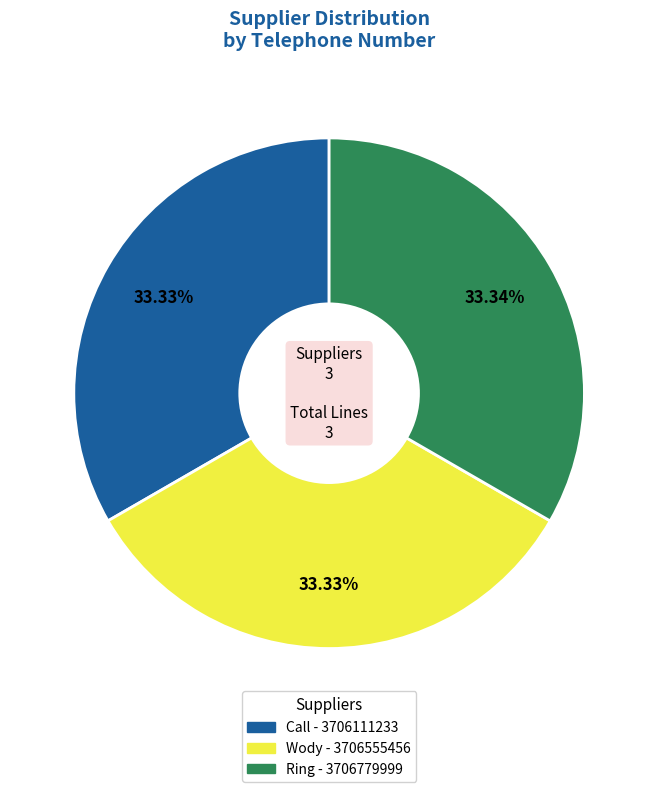

To the nearest percent, what is the combined percentage of Ring and Wody?

67%